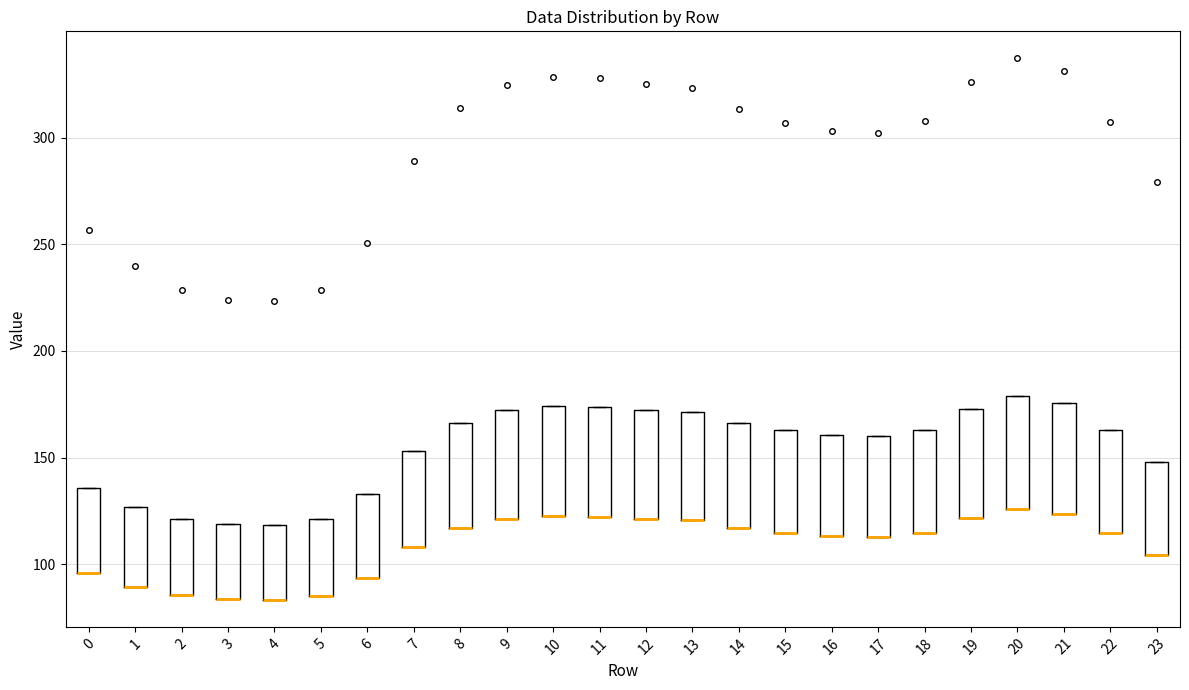

Where is the upper edge of the box at x = 5 on the y-axis? The values are not printed on the chart, so give them approximately, as read against the axis.

120